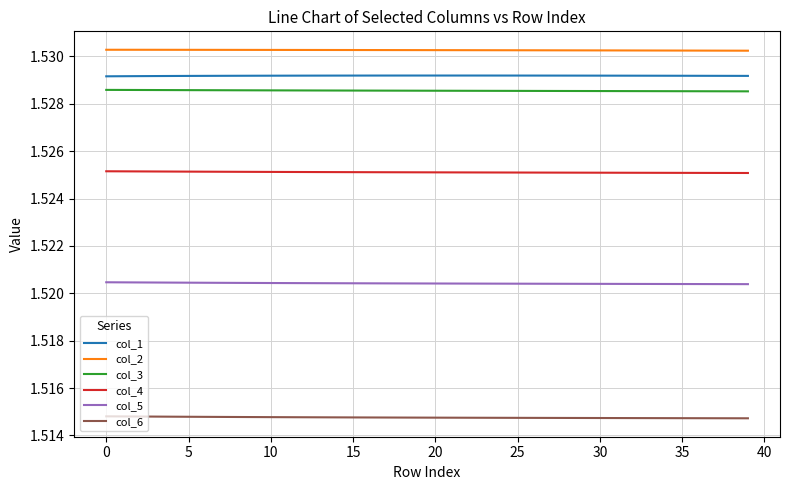

What is the sum of all col_2 values?

61.2